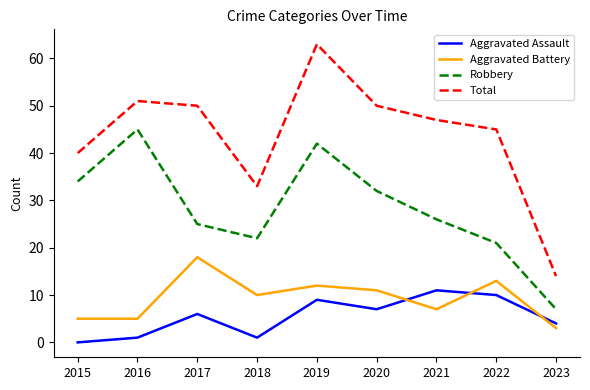

At which category is the sum across all series the highest?

2019